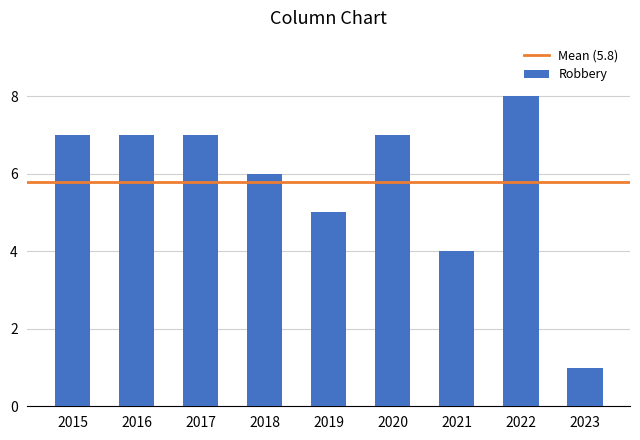

Does the chart contain any negative values?

No